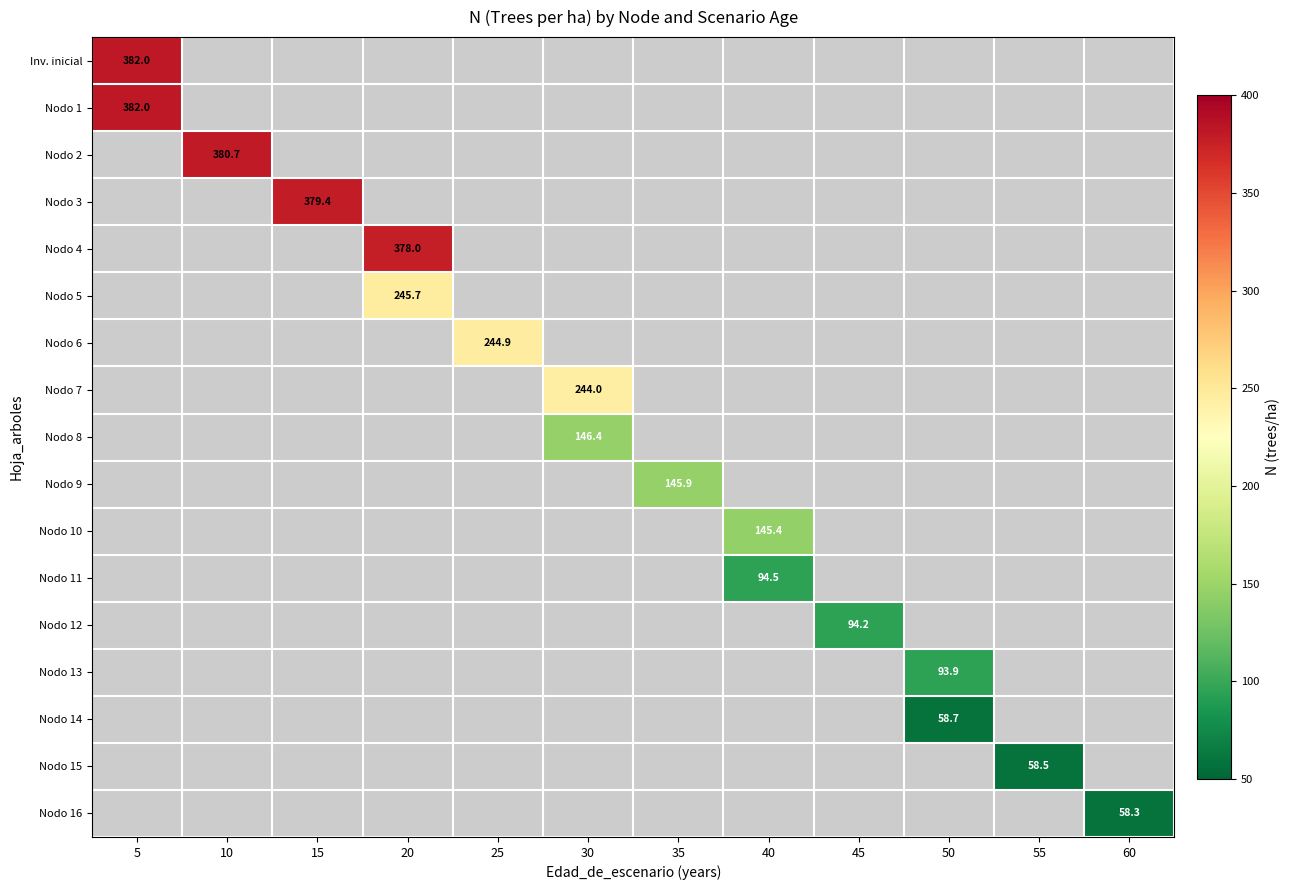

What is the smallest value displayed?

58.3